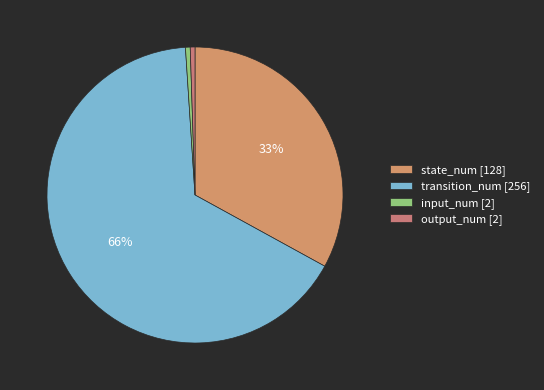

What is the total percentage of input_num and output_num?

1.0%